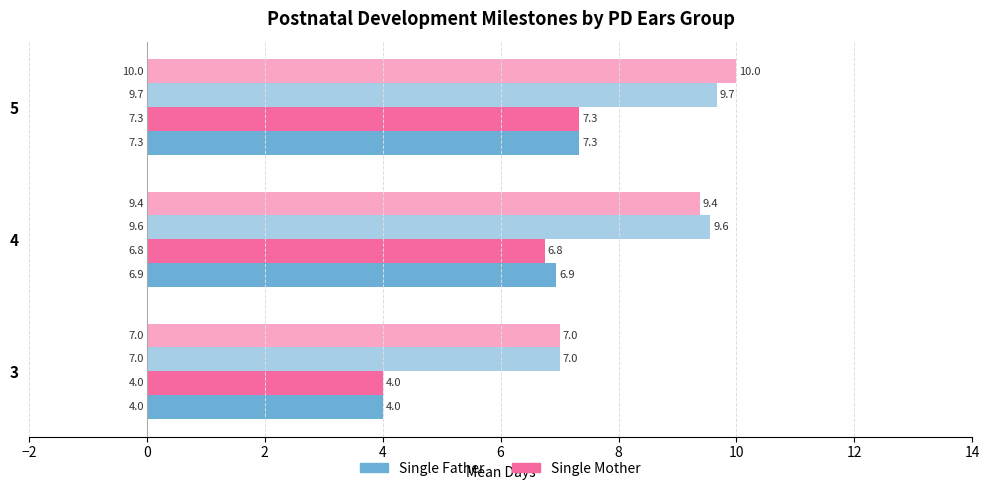

How many categories are shown in the chart?

3